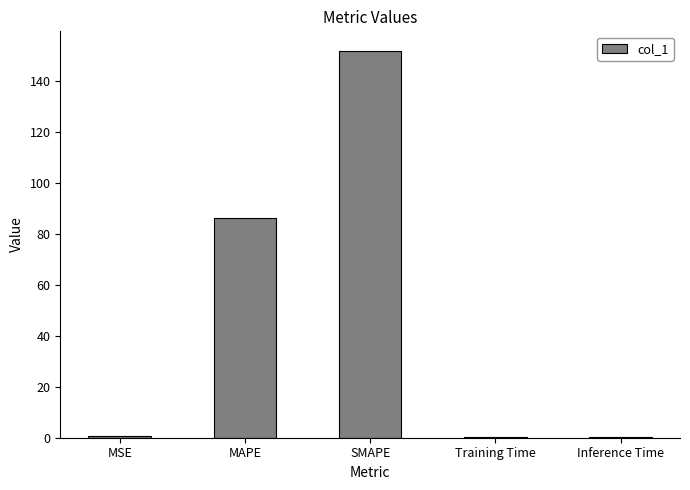

What is the sum of all values?

239.5